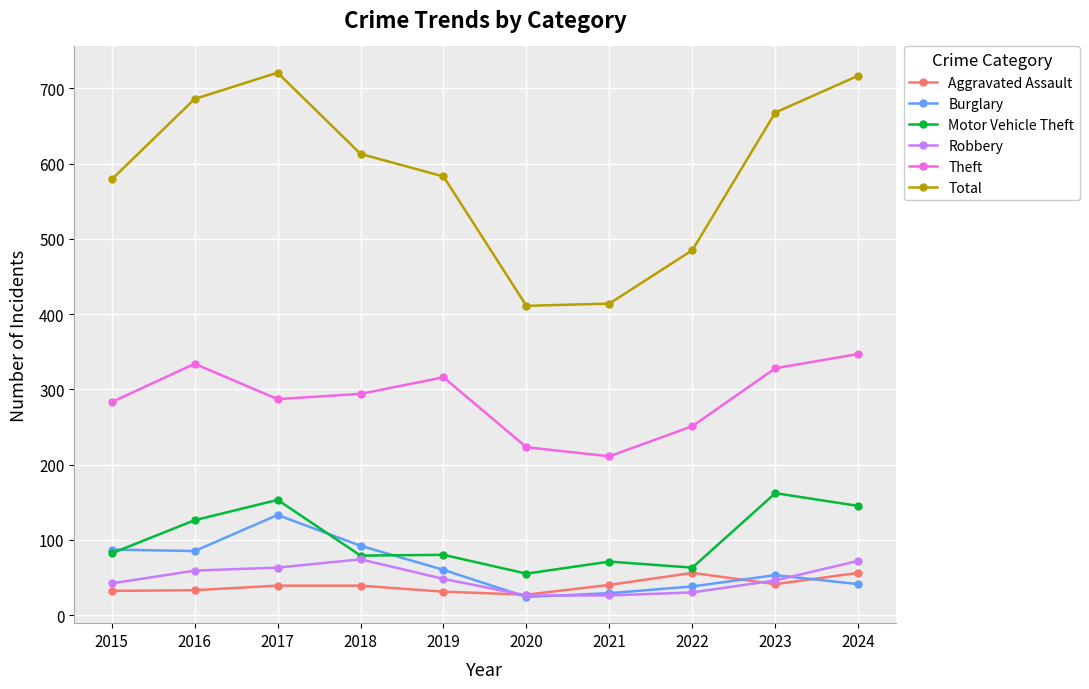

What are all the series names shown in the legend?

Aggravated Assault, Burglary, Motor Vehicle Theft, Robbery, Theft, Total